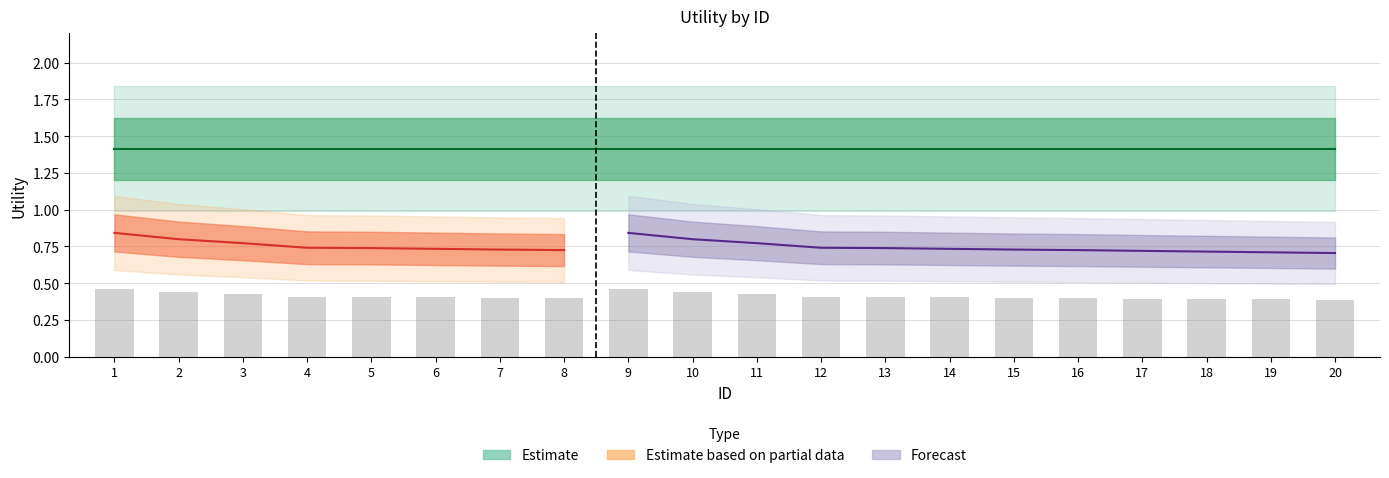

The Estimate based on partial data series shows 0.2 at 3. True or false?

False